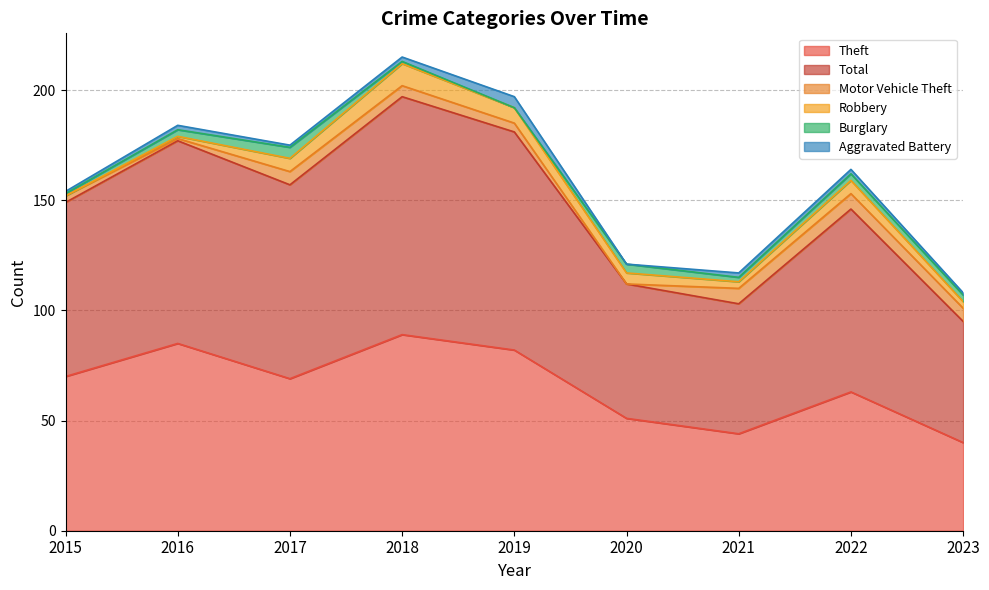

What is the average value of the Aggravated Battery series?

2